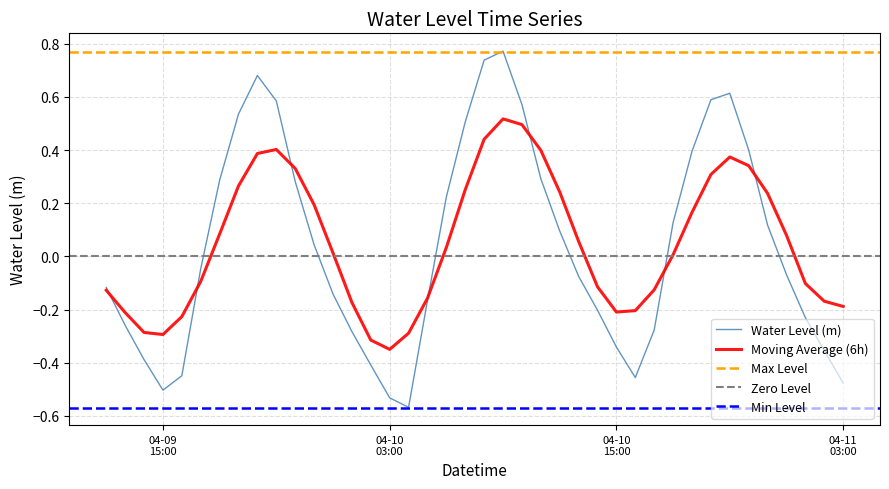

The chart shows a value of -0.2 at 2024-04-10 16:00:00. True or false?

False